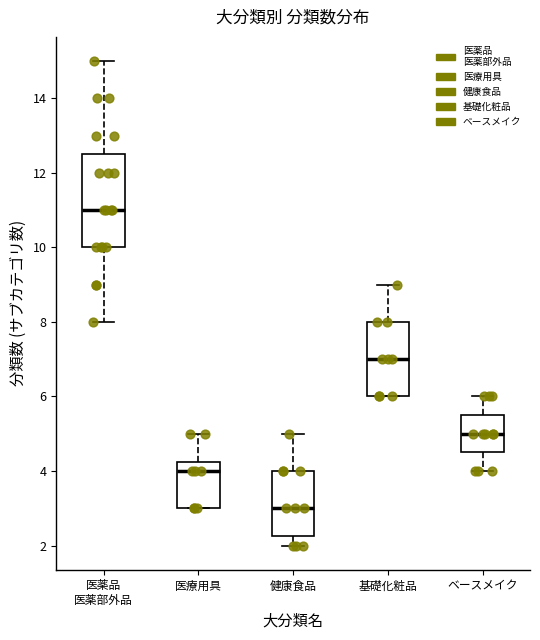

Which box's median line is the highest?

医薬品 医薬部外品